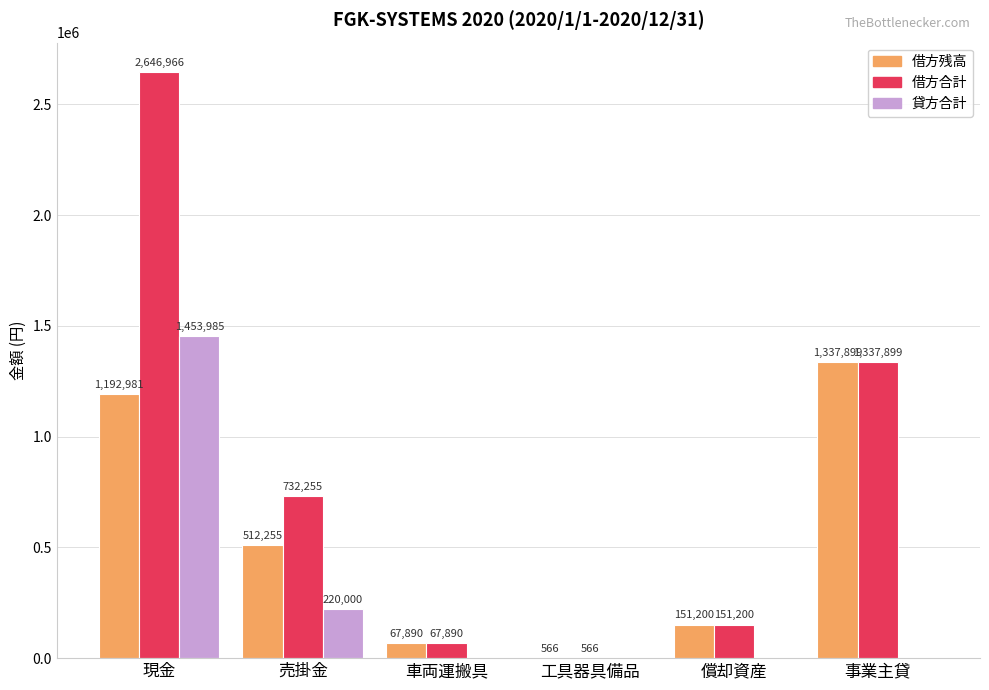

Is it true that 借方合計 equals 1028822 at 現金?

False